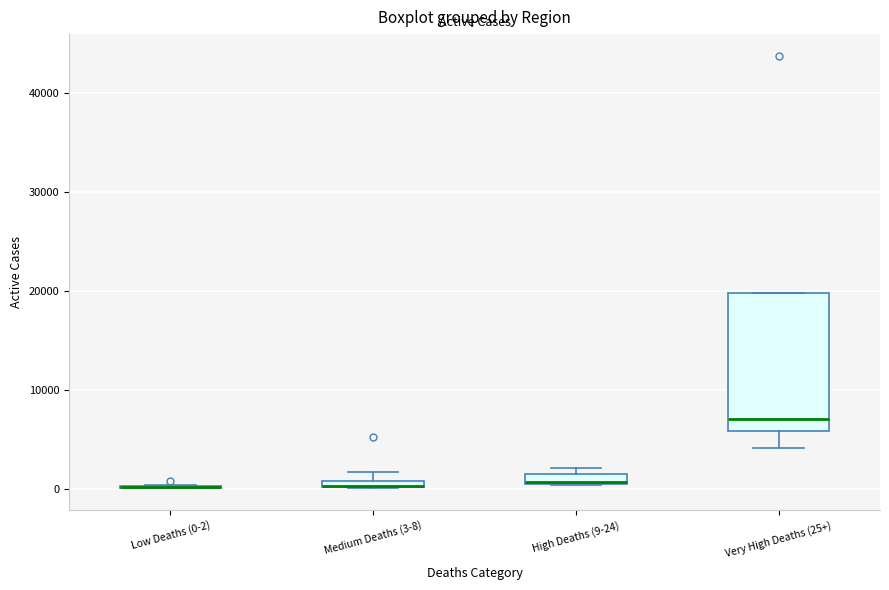

Which box is the tallest, from its lower edge to its upper edge?

Very High Deaths (25+)